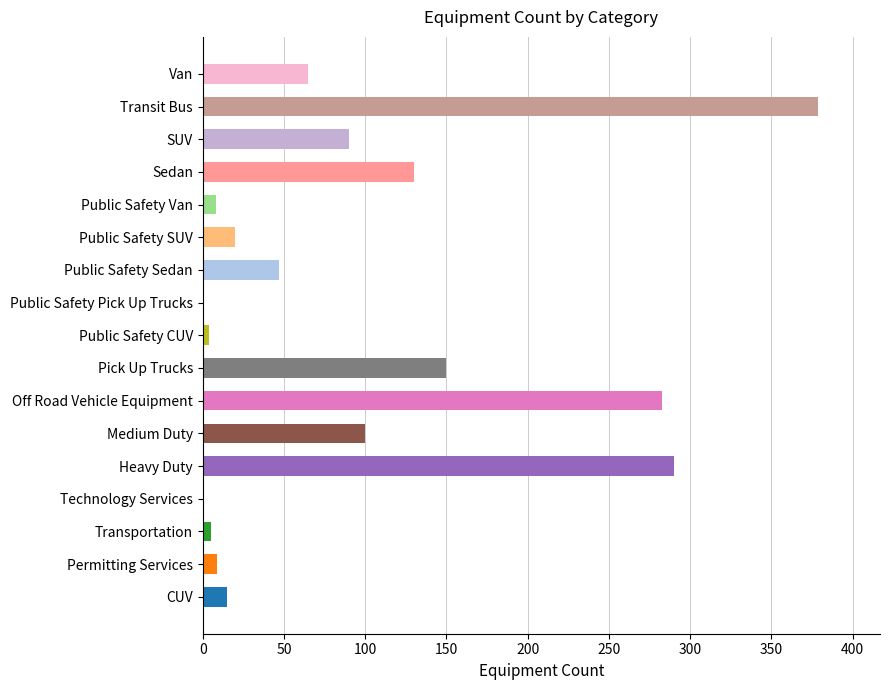

True or false: the data shows 99 at Van.

False